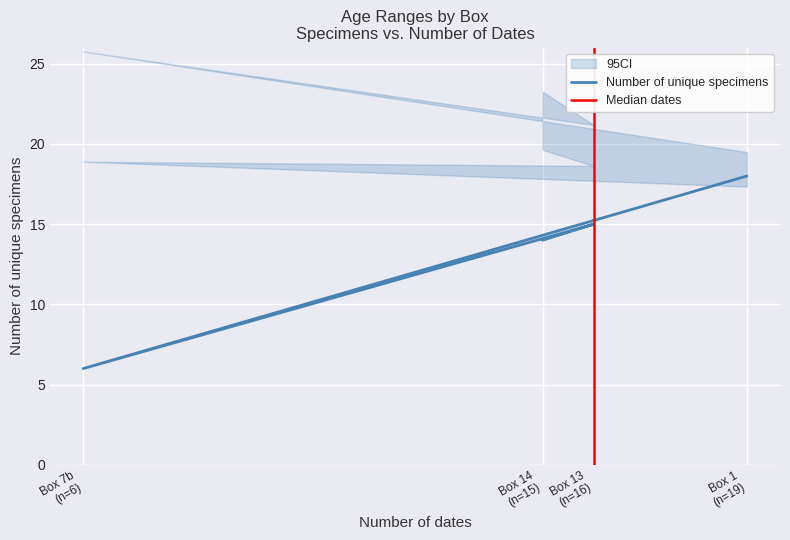

What position from the right is Box 13 (n=16)?

2